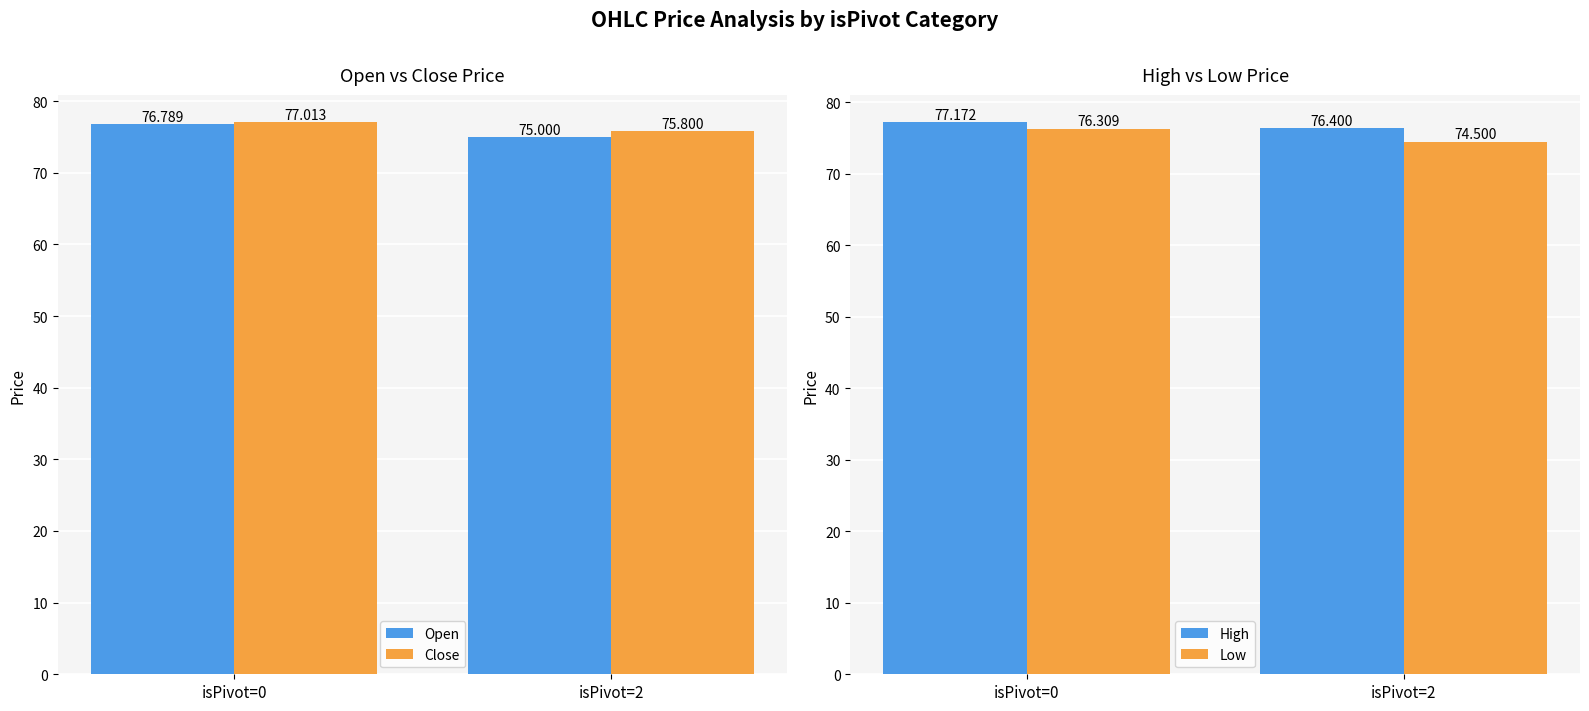

What is the value of the High bar at the 1st from the left?

77.2